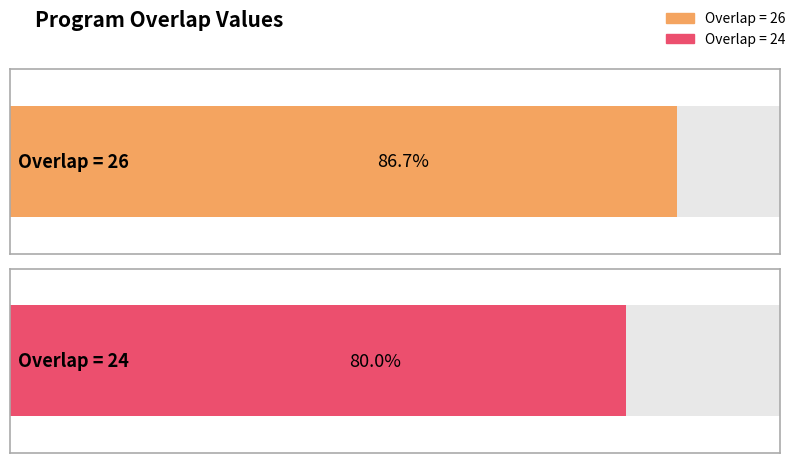

What is the minimum value shown in the chart?

24